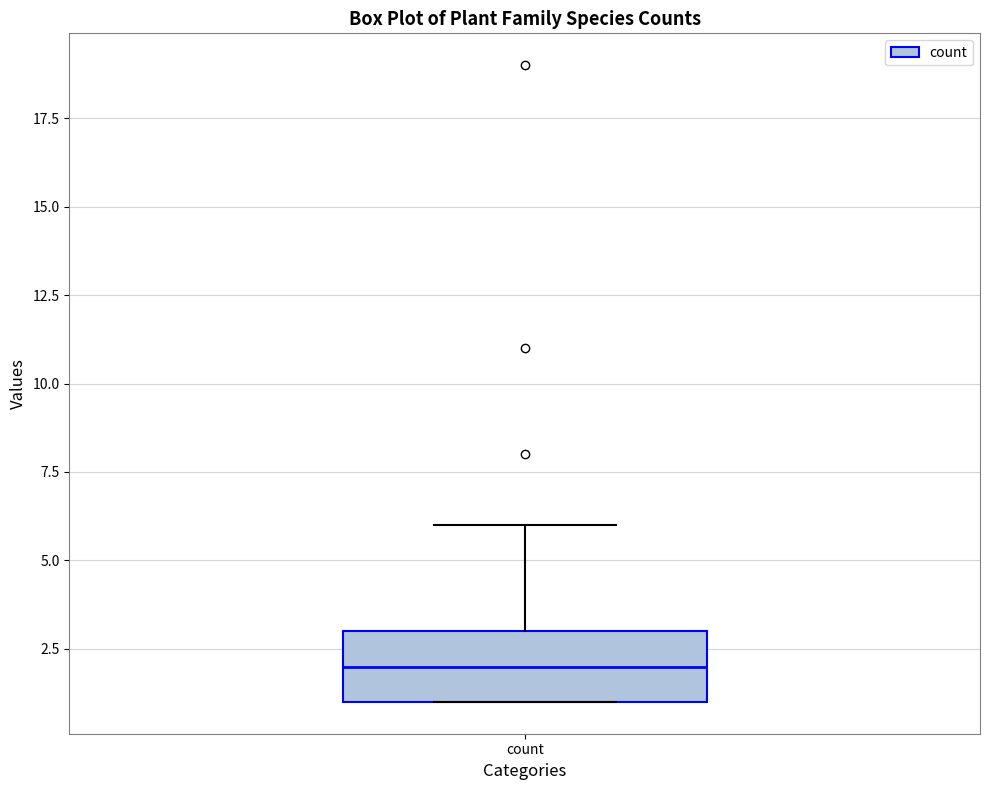

Where does the upper whisker of the box for count end on the y-axis? The values are not printed on the chart, so give them approximately, as read against the axis.

6